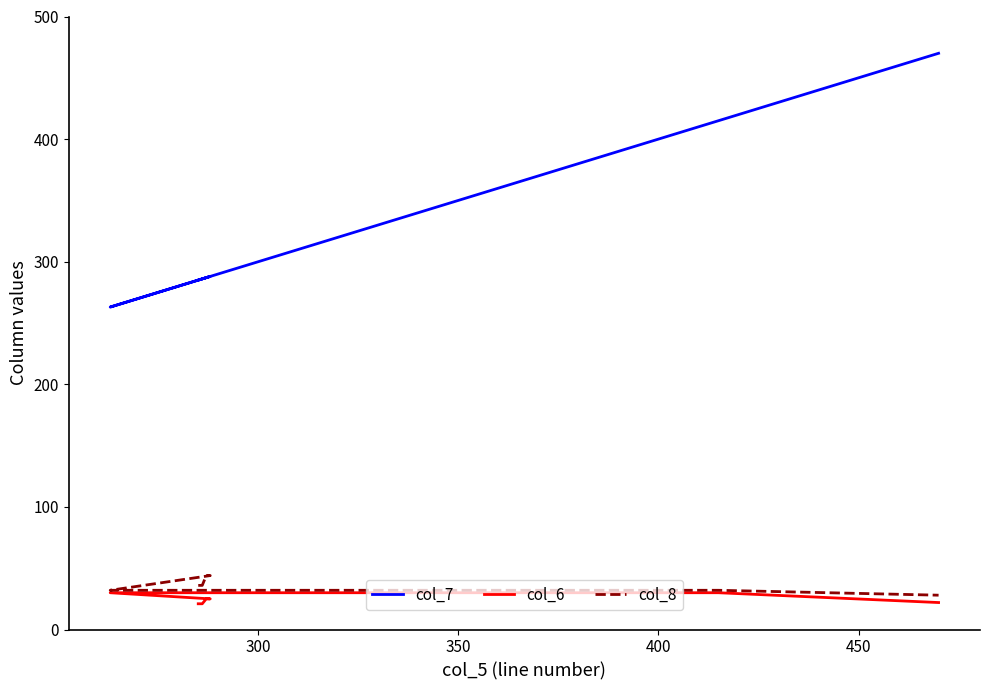

Which series has the largest range (max minus min)?

col_7